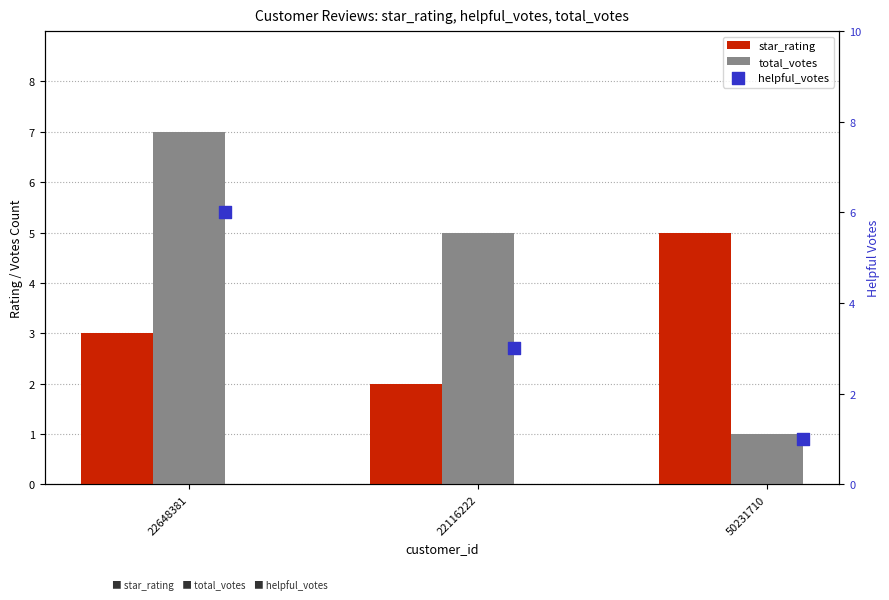

What are all the series names shown in the legend?

star_rating, total_votes, helpful_votes